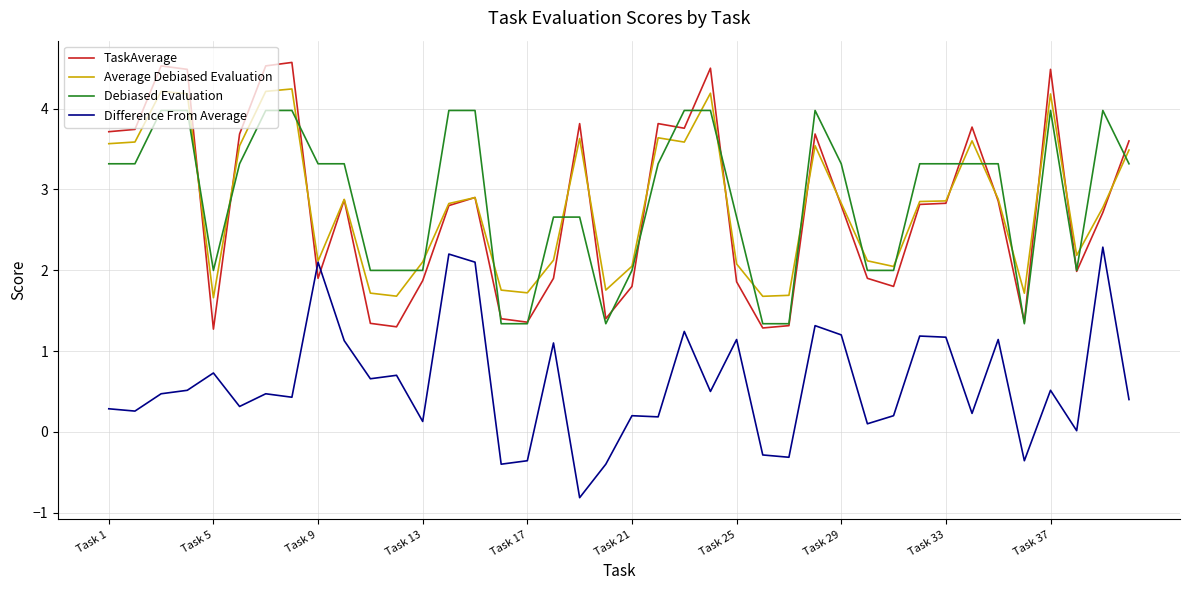

How many intersections are there between TaskAverage and Difference From Average?

2